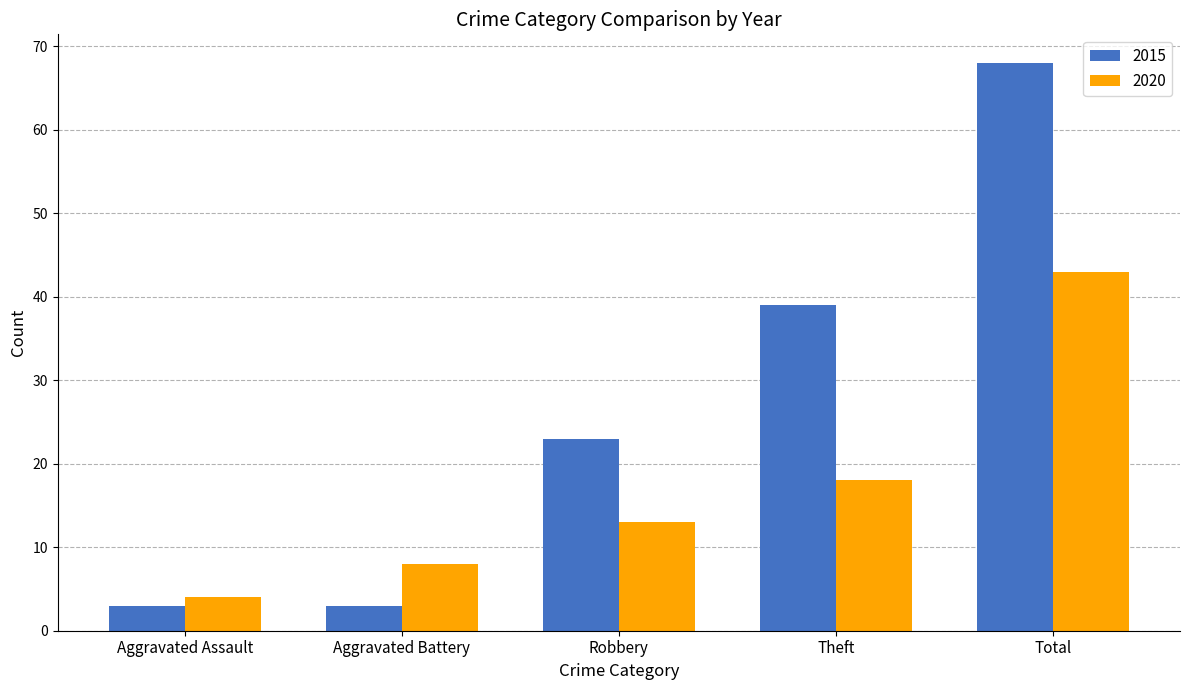

Is it true that 2015 equals 34 at Robbery?

False